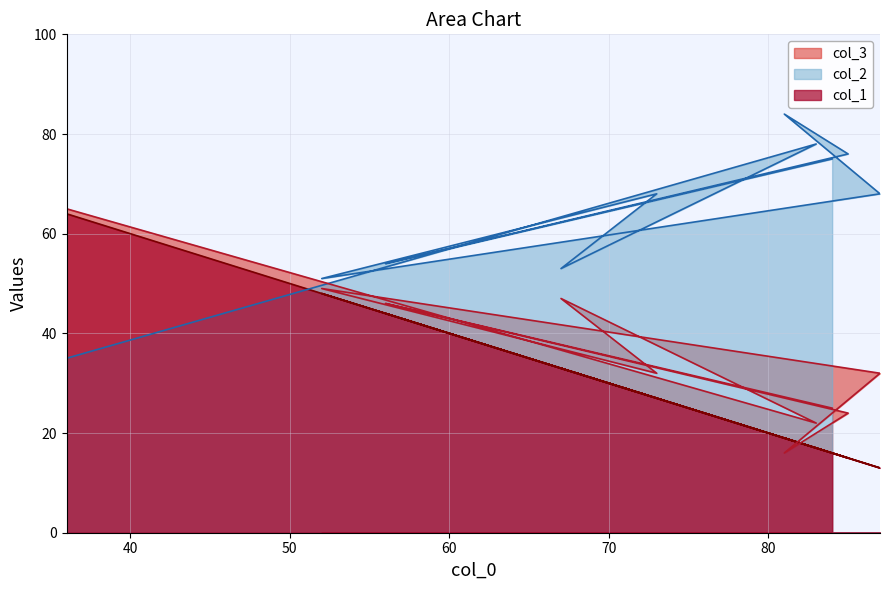

What is the greatest value displayed?

84